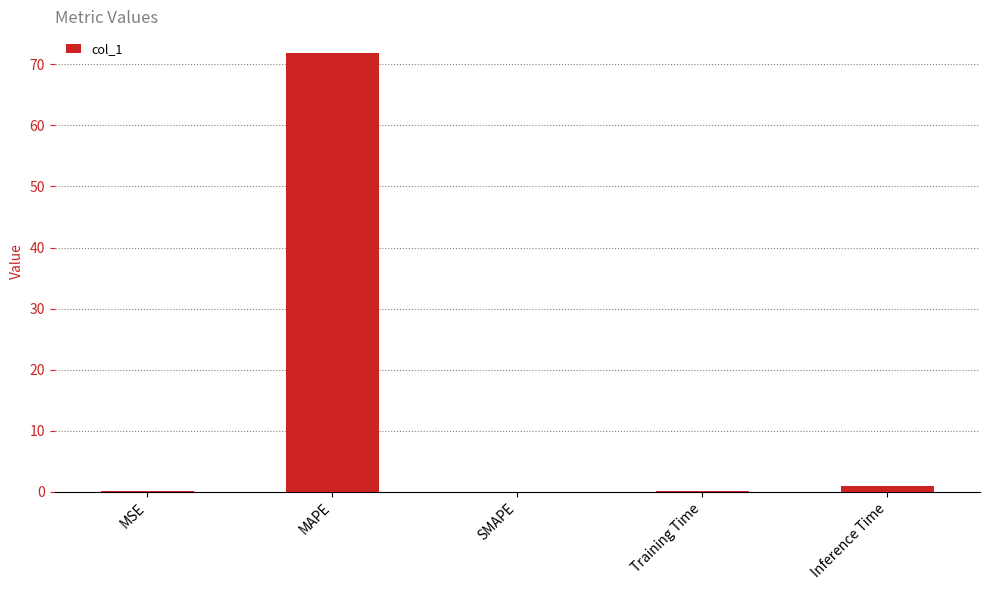

What is the greatest value displayed?

71.8